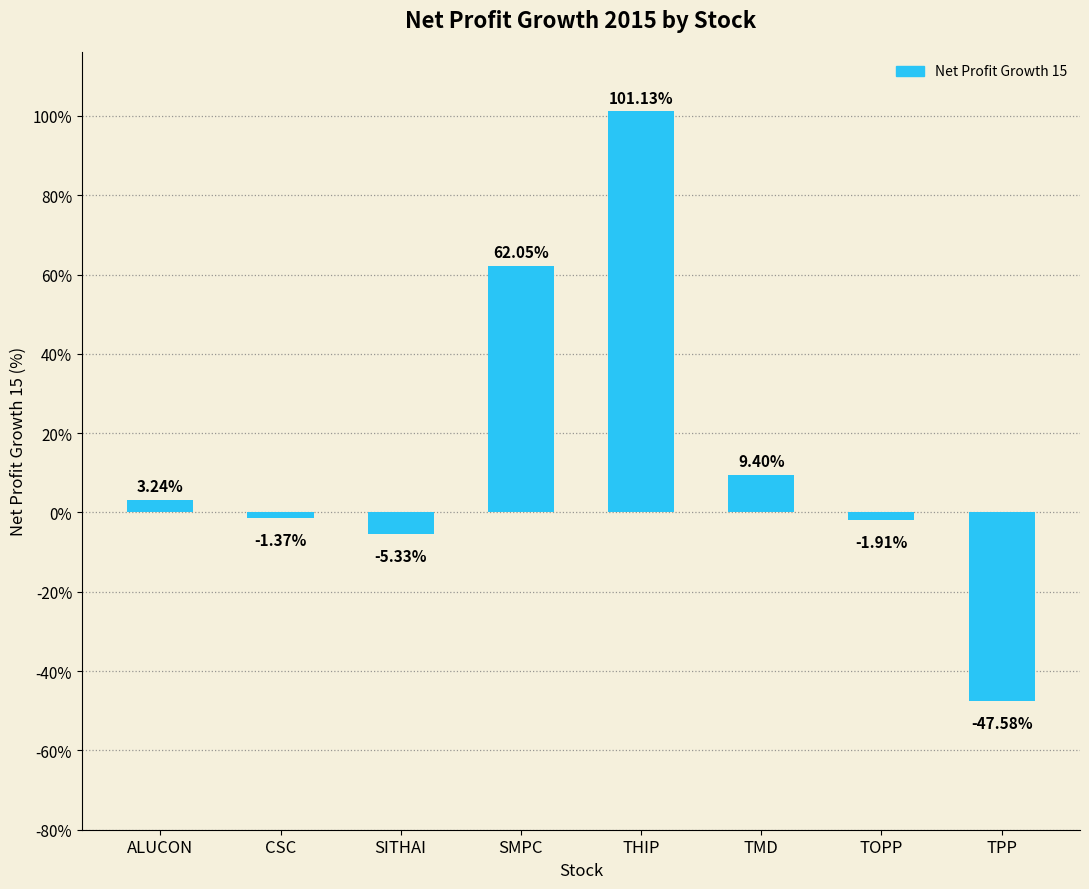

What is the label of the 1st bar from the right?

TPP